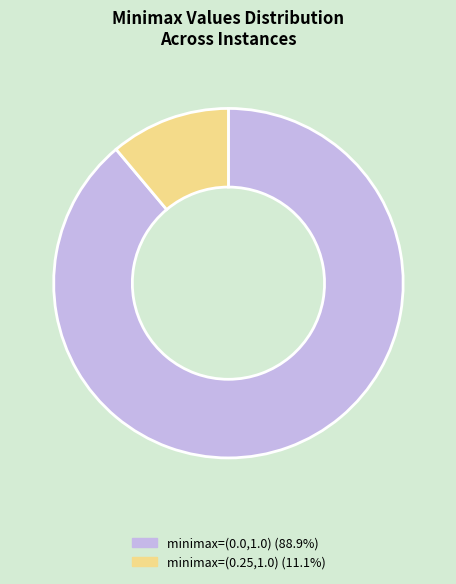

Is there any slice that represents more than half of the pie?

Yes